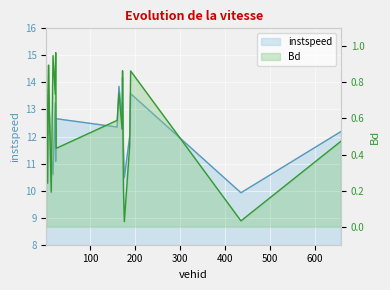

True or false: Bd has more than 0 interior local peaks.

True